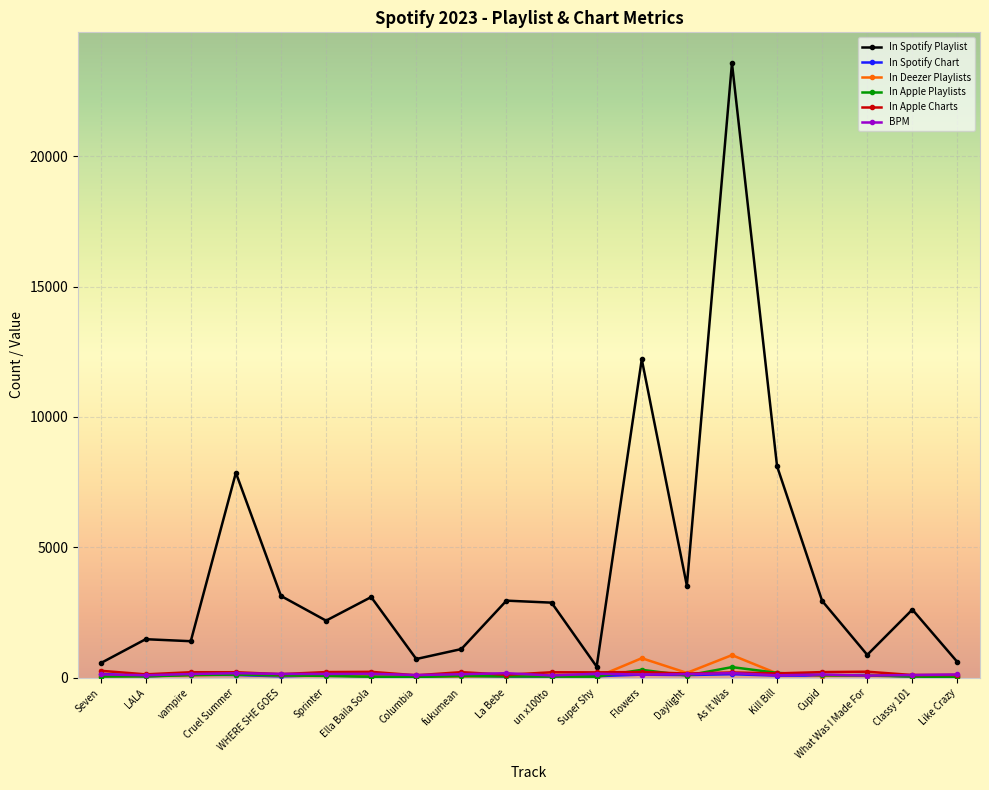

Which series has the widest spread of values?

In Spotify Playlist